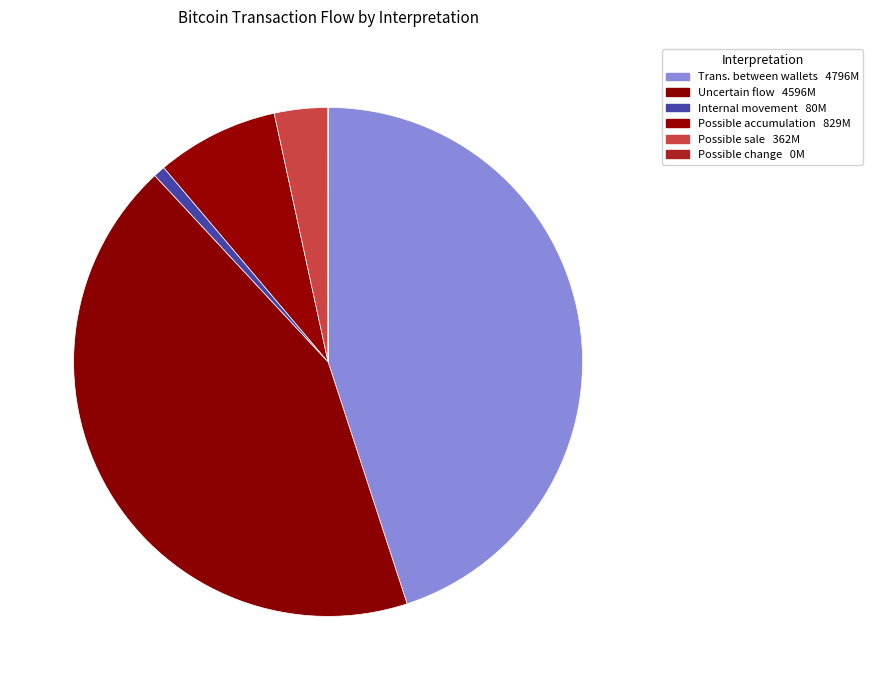

Is there any slice that represents more than half of the pie?

No